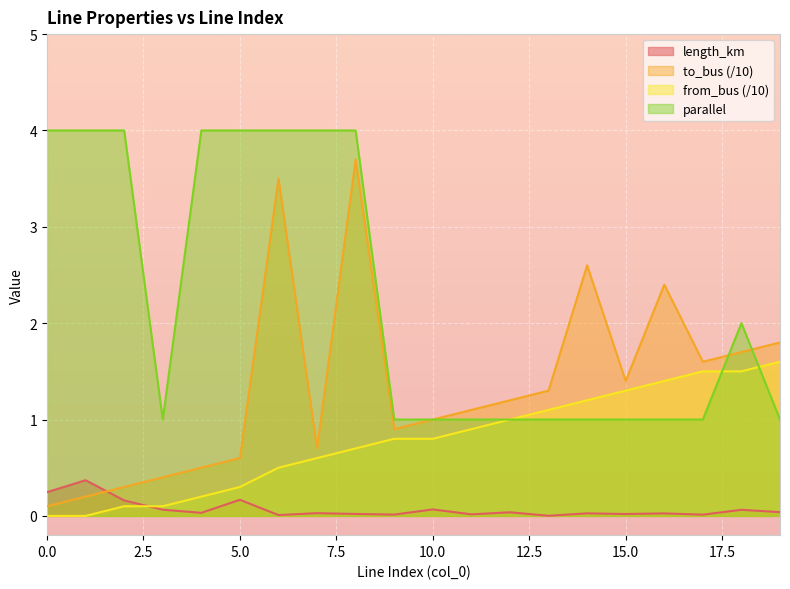

What is the difference between the second highest and second lowest values in the parallel series?

3.0